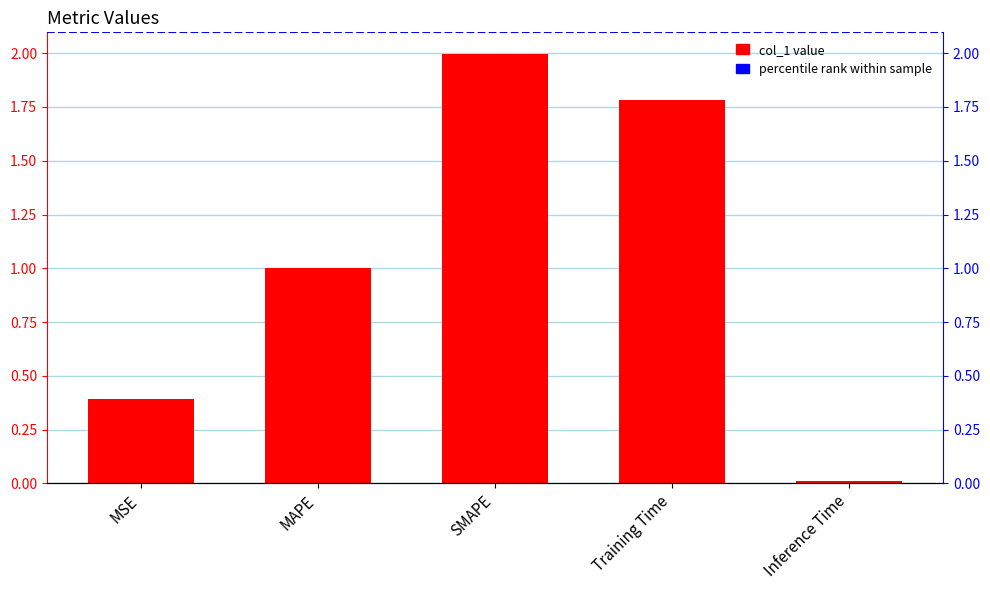

Reading left to right, transcribe all the data shown in this chart.

0.4	1.0	2.0	1.8	0.0